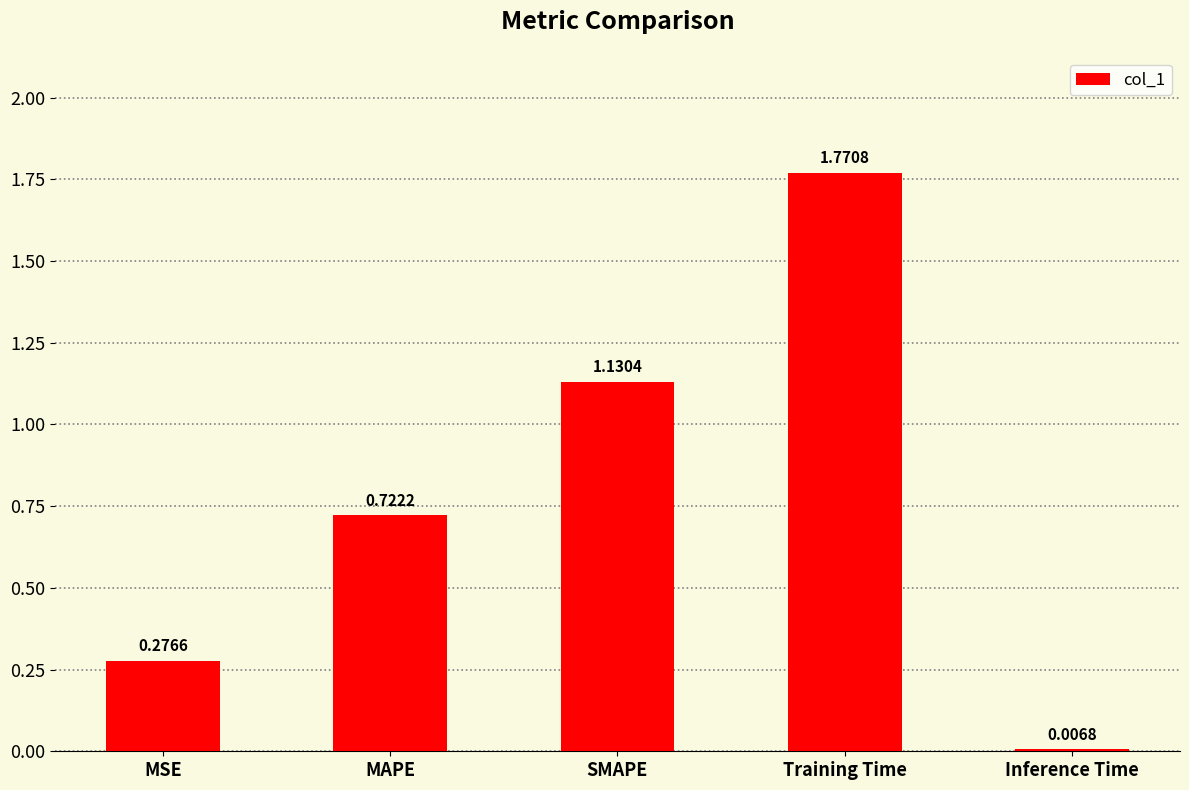

What is the average value?

0.8